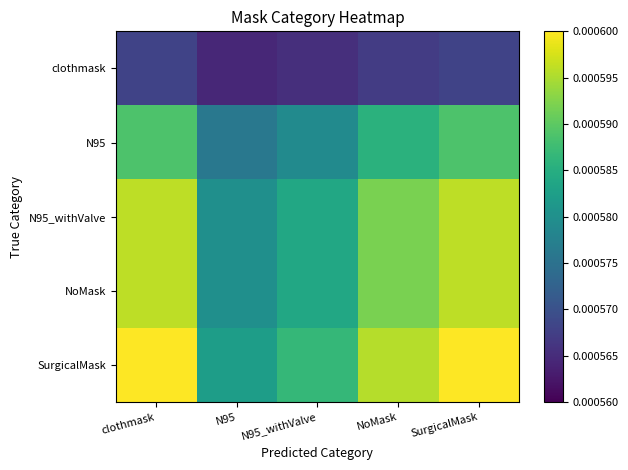

Rank the series at NoMask from highest to lowest value.

SurgicalMask, NoMask, N95_withValve, N95, clothmask